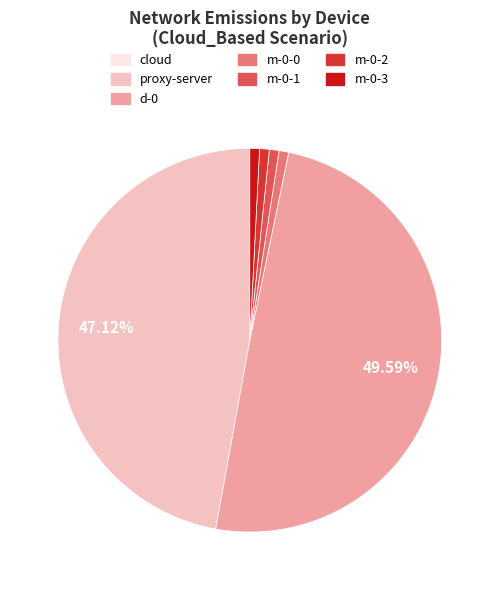

Does m-0-1 account for over 50% of the chart?

No